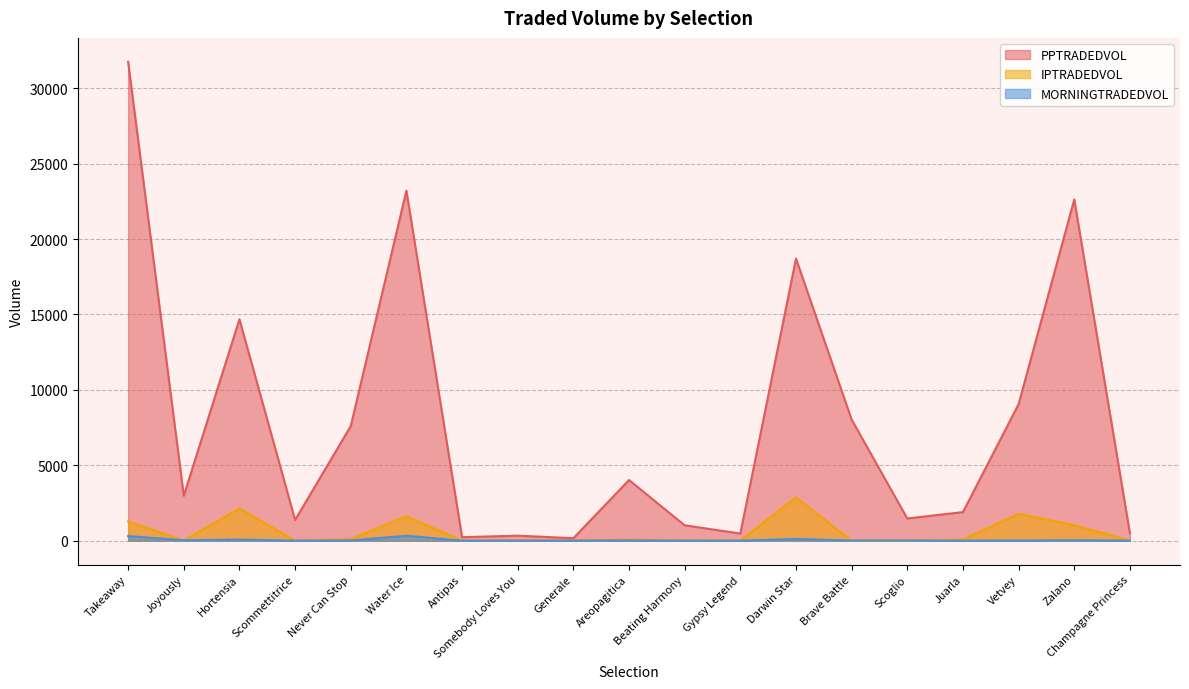

Which series has the widest spread of values?

PPTRADEDVOL